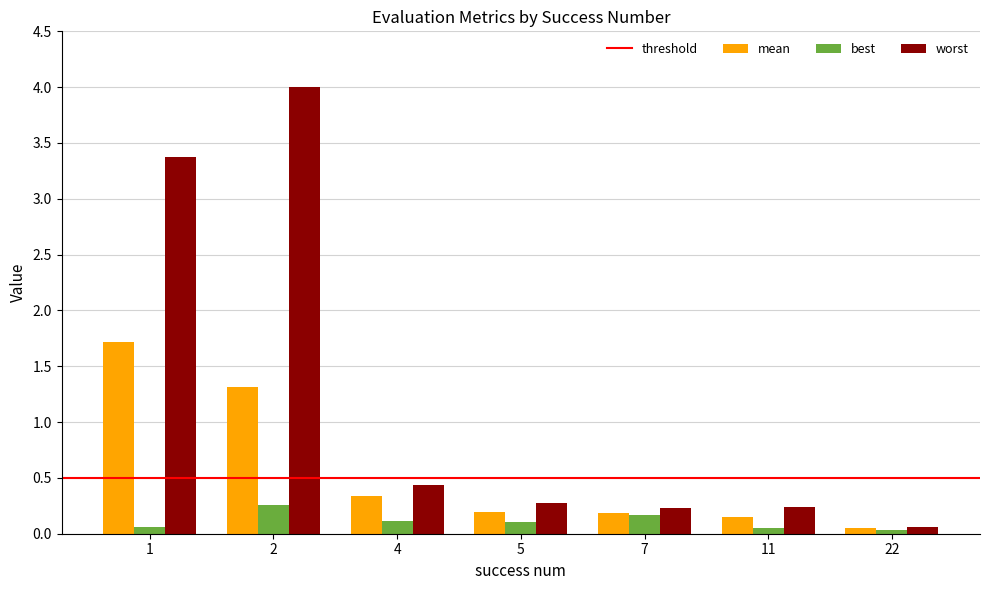

What is the sum of all best values?

0.8